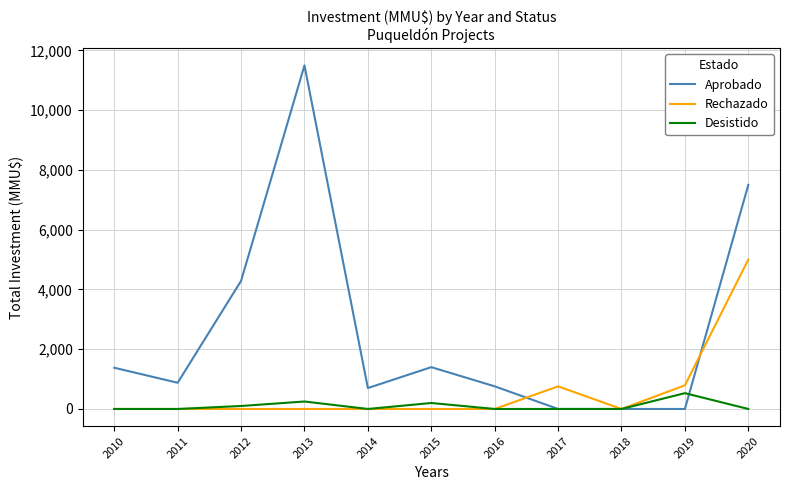

What is the approximate value of Aprobado at 2011?

877